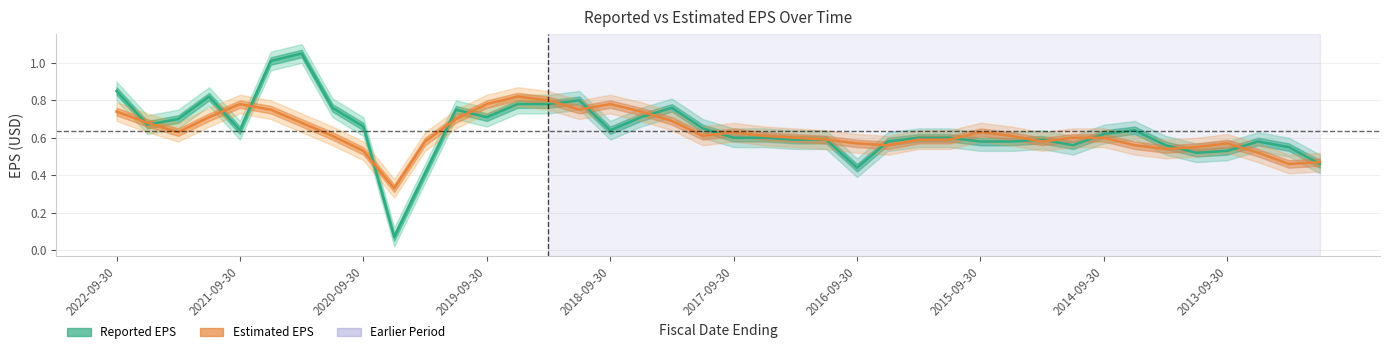

What is the difference between the maximum and second lowest values in the Estimated EPS series?

0.4